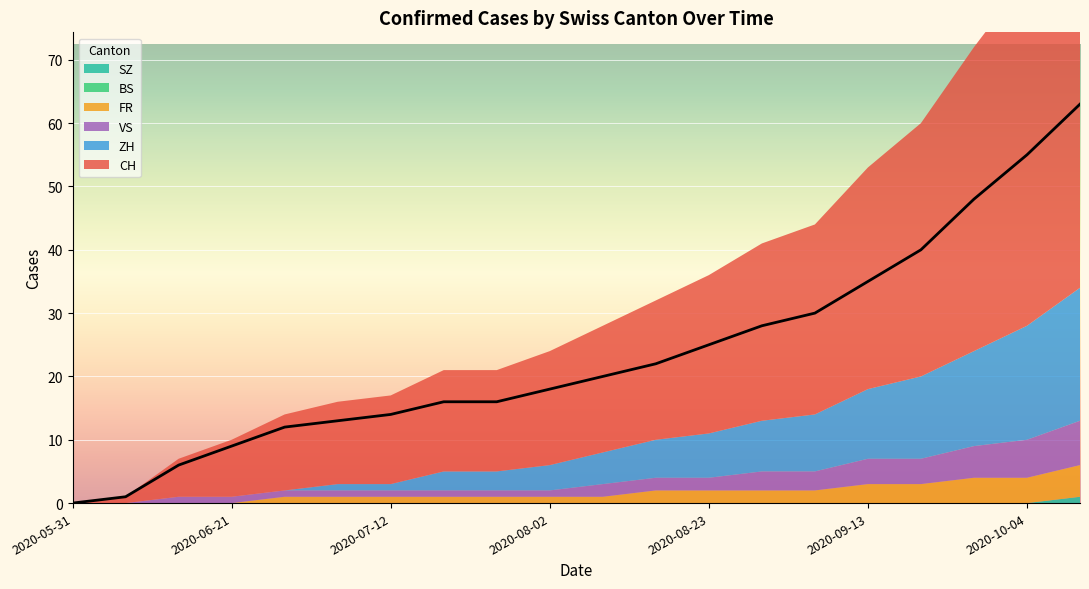

At how many categories does at least one series exceed 17?

11